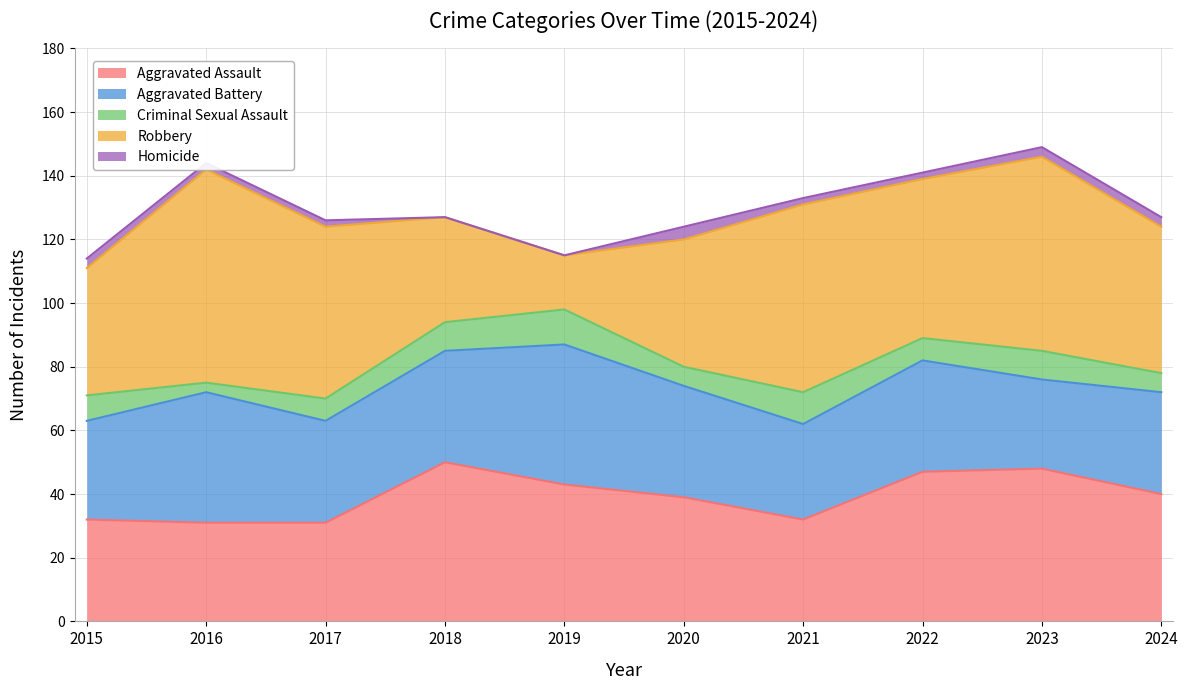

True or false: Aggravated Assault and Robbery cross at least once.

True